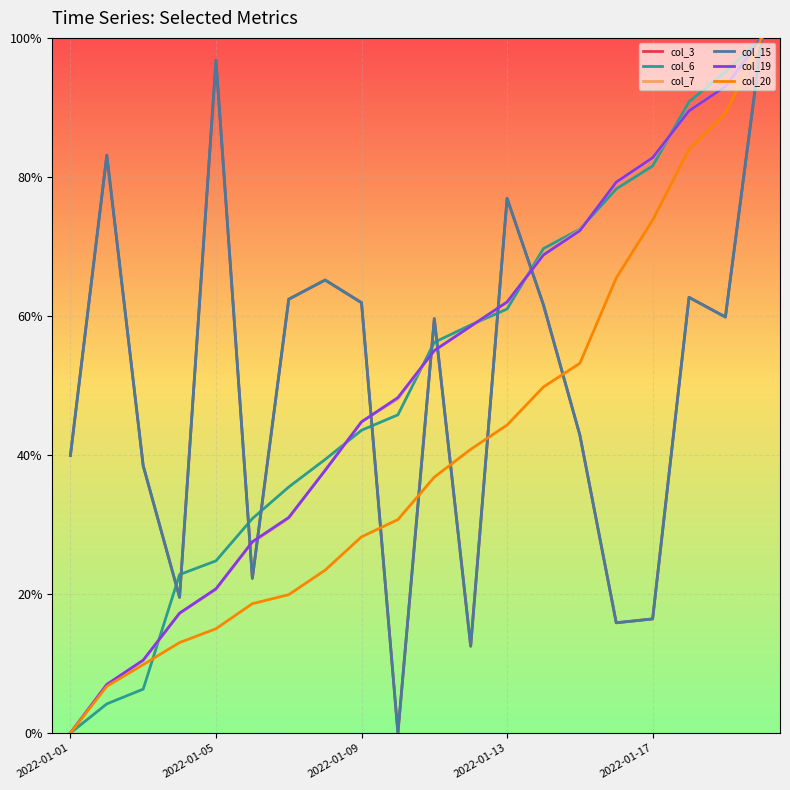

Reading right to left, extract all data points from this chart.

col_3: 1.0	0.6	0.6	0.2	0.2	0.4	0.6	0.8	0.1	0.6	0.0	0.6	0.7	0.6	0.2	1.0	0.2	0.4	0.8	0.4
col_6: 1.0	1.0	0.9	0.8	0.8	0.7	0.7	0.6	0.6	0.6	0.5	0.4	0.4	0.4	0.3	0.2	0.2	0.1	0.0	0.0
col_7: 1.0	0.9	0.9	0.8	0.8	0.7	0.7	0.6	0.6	0.6	0.5	0.4	0.4	0.3	0.3	0.2	0.2	0.1	0.1	0.0
col_15: 1.0	0.6	0.6	0.2	0.2	0.4	0.6	0.8	0.1	0.6	0.0	0.6	0.7	0.6	0.2	1.0	0.2	0.4	0.8	0.4
col_19: 1.0	0.9	0.9	0.8	0.8	0.7	0.7	0.6	0.6	0.6	0.5	0.4	0.4	0.3	0.3	0.2	0.2	0.1	0.1	0.0
col_20: 1.0	0.9	0.8	0.7	0.7	0.5	0.5	0.4	0.4	0.4	0.3	0.3	0.2	0.2	0.2	0.1	0.1	0.1	0.1	0.0